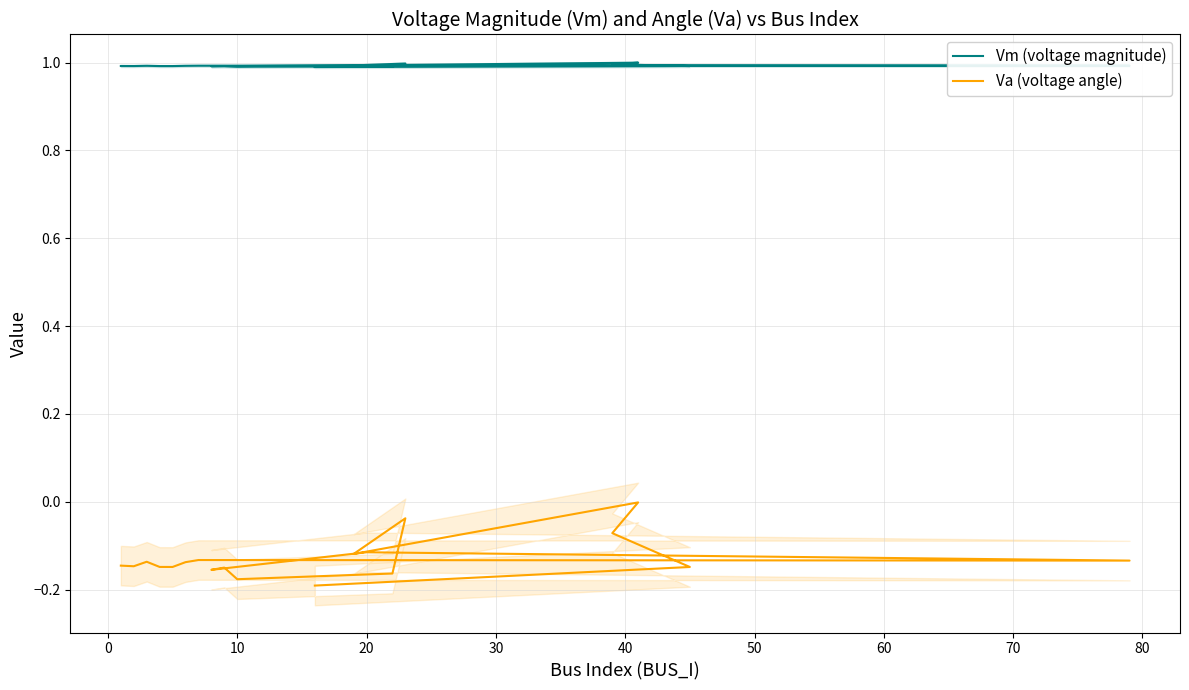

True or false: Vm (voltage magnitude) and Va (voltage angle) intersect in this chart.

False